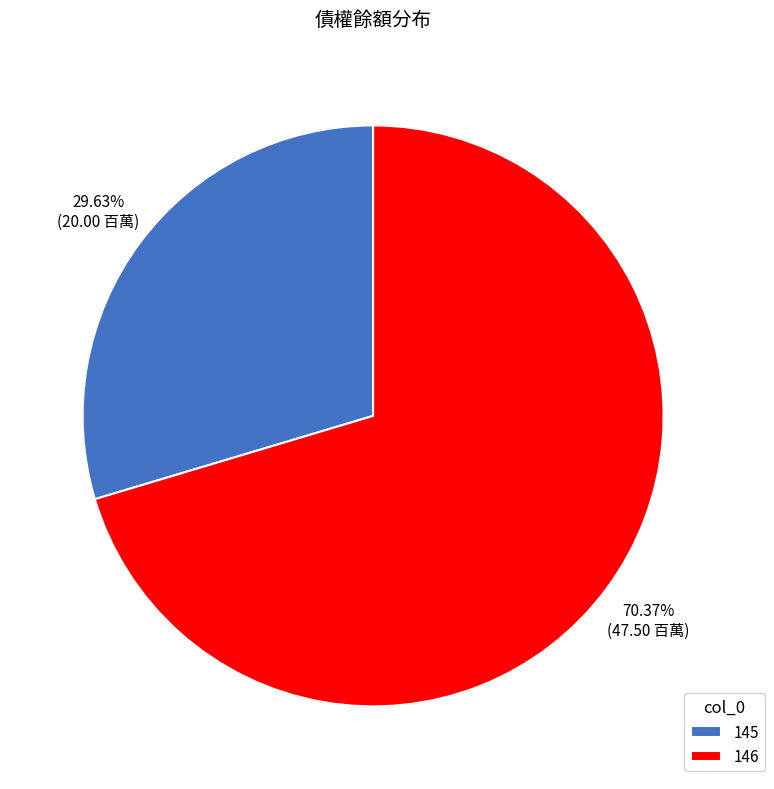

How many slices are in this pie chart?

2